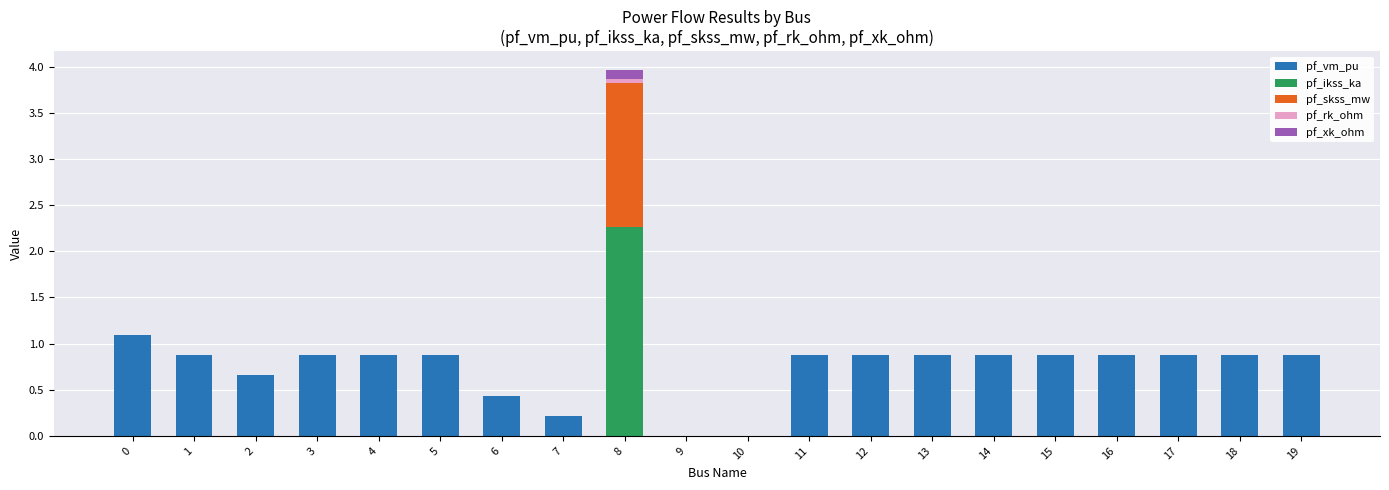

What is the total value across all series at 19?

0.9